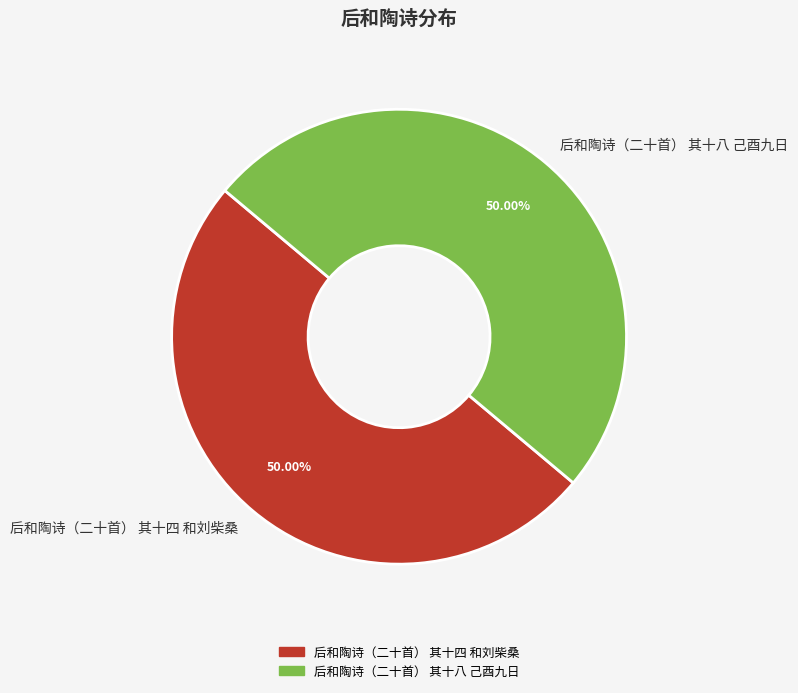

What portion of the pie excludes 后和陶诗（二十首） 其十四 和刘柴桑?

50.0%